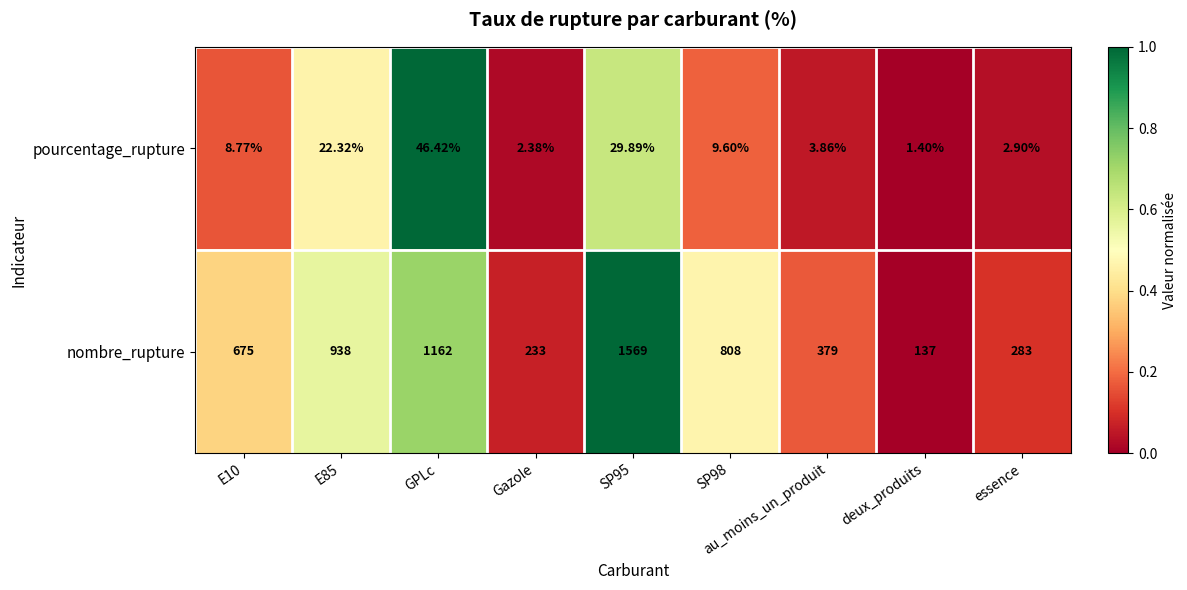

What is the total value across all series at Gazole?

235.4